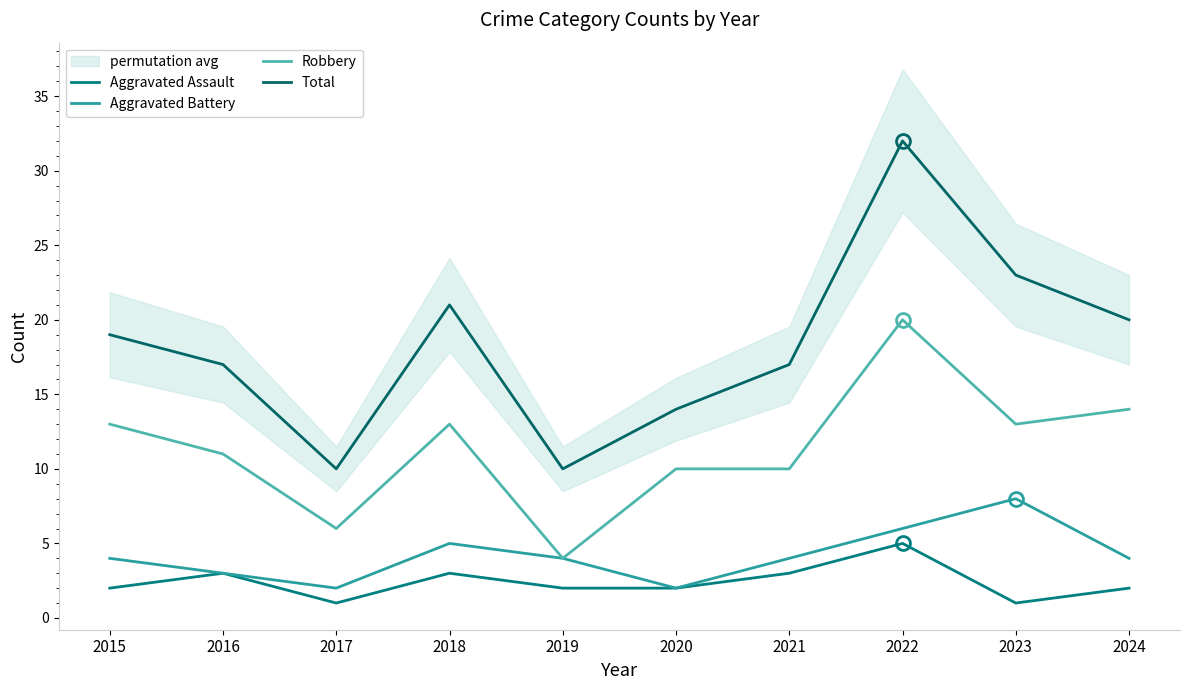

What is the value of the Robbery point at the 10th from the left?

14